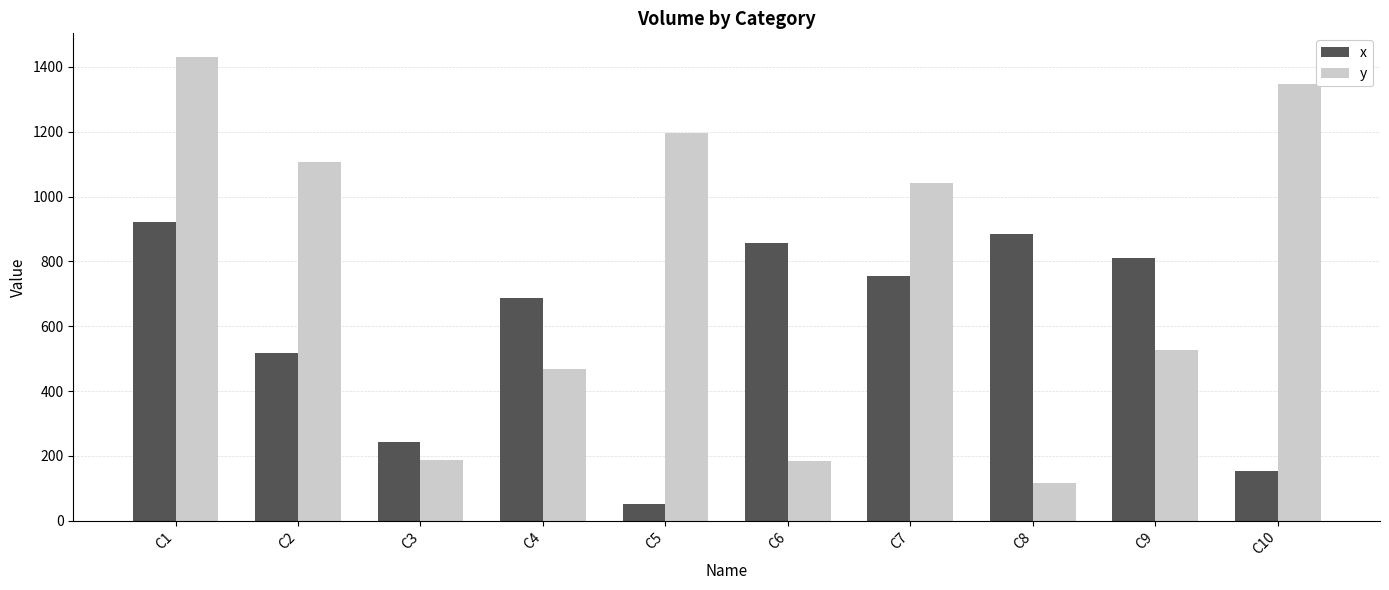

What is the difference between the x values at C4 and C5?

635